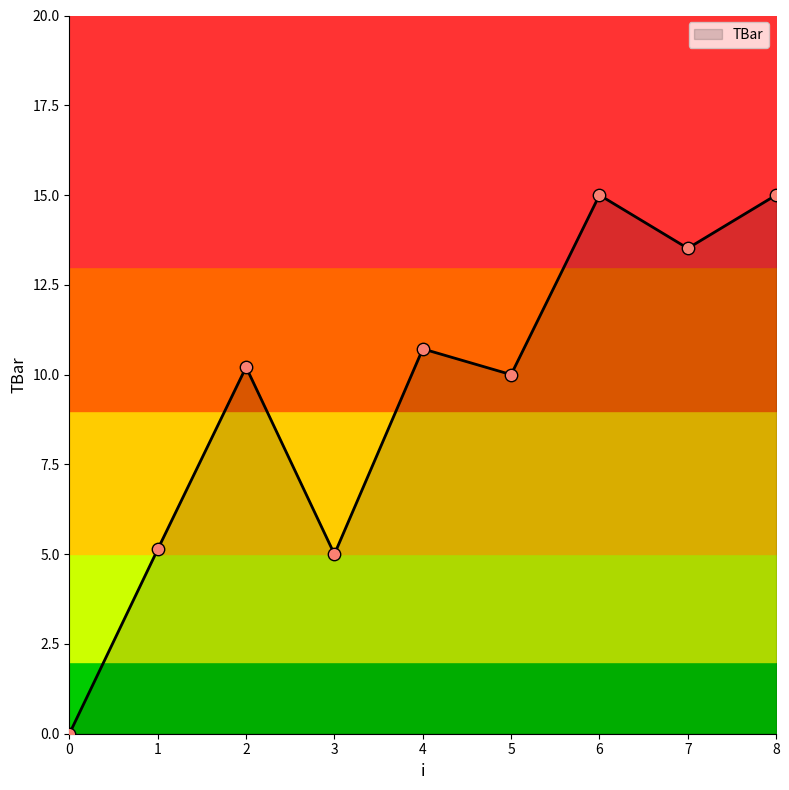

What is the ratio of the value at 4 to the value at 6?

0.7